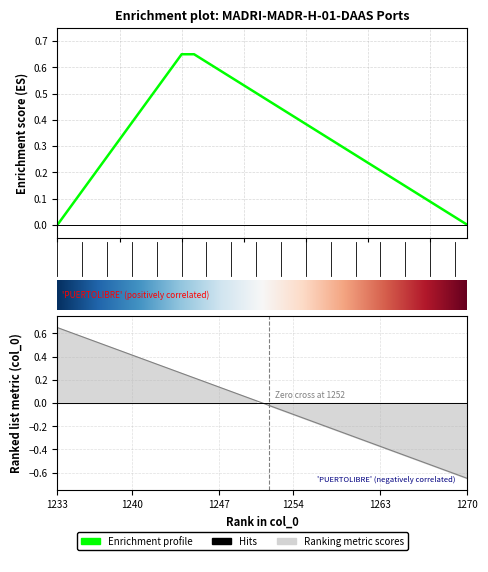

What is the maximum value shown in the chart?

0.7